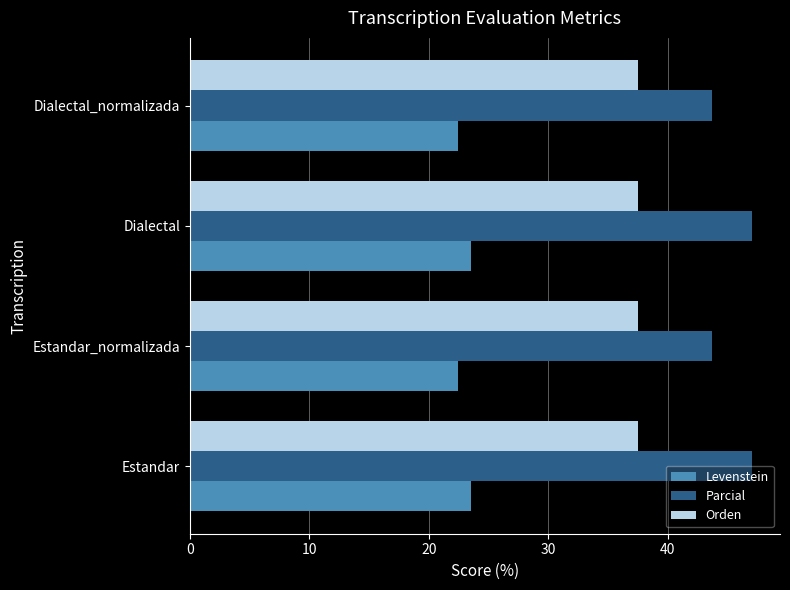

Is the value of Levenstein at Dialectal greater than the value of Orden at Dialectal?

No